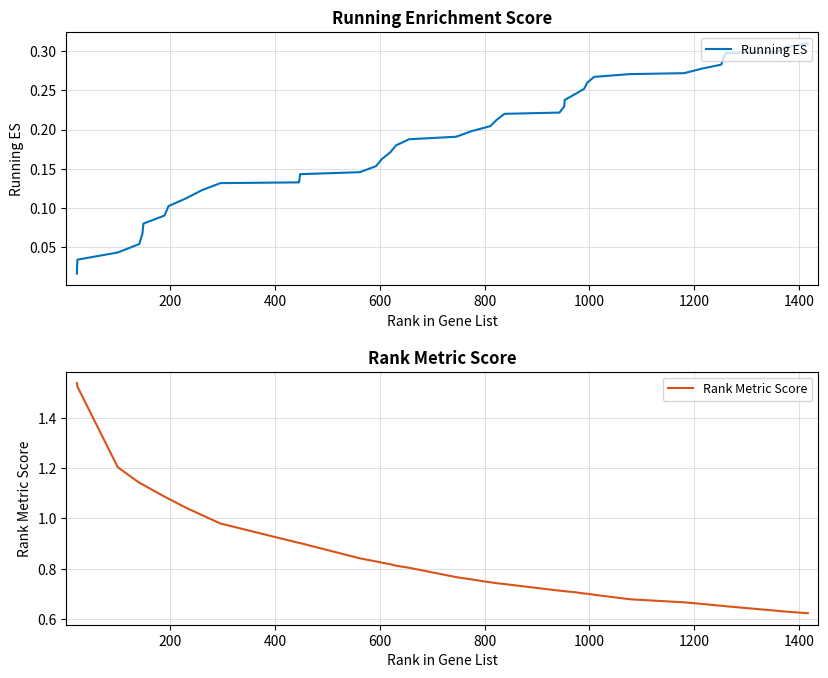

At 400, list the series in order from smallest to largest.

Running ES, Rank Metric Score